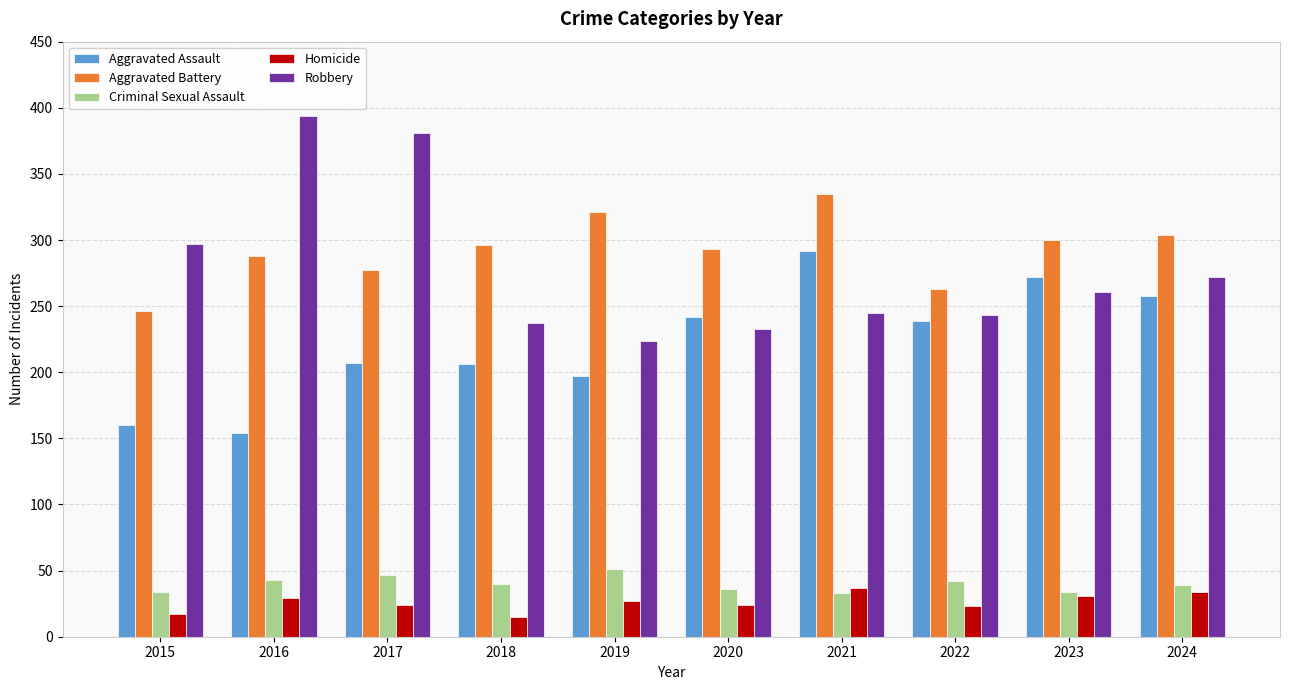

What is the highest value of the Robbery series?

394